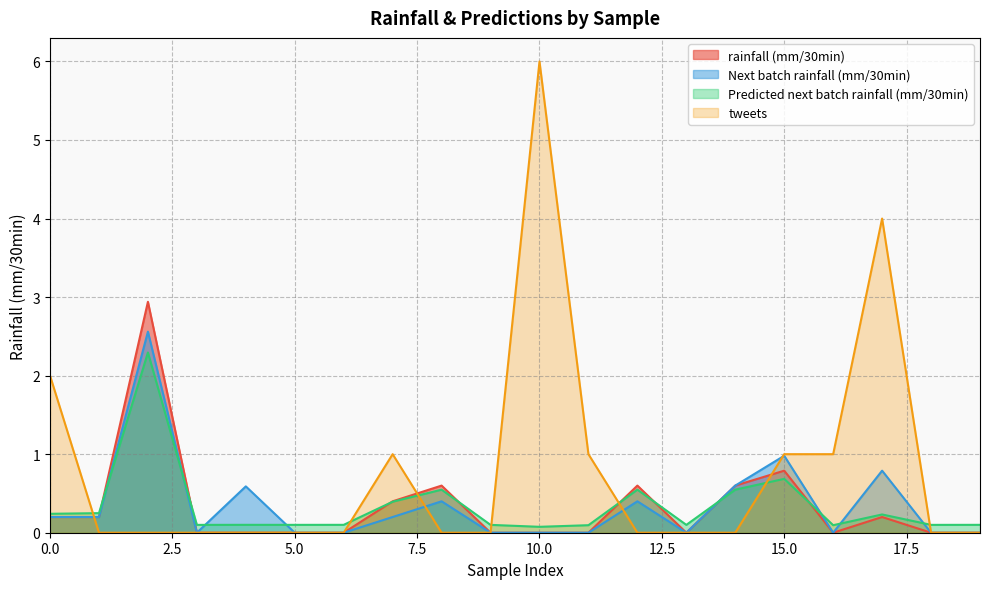

Is it true that Predicted next batch rainfall (mm/30min) equals 0.1 at 5?

True